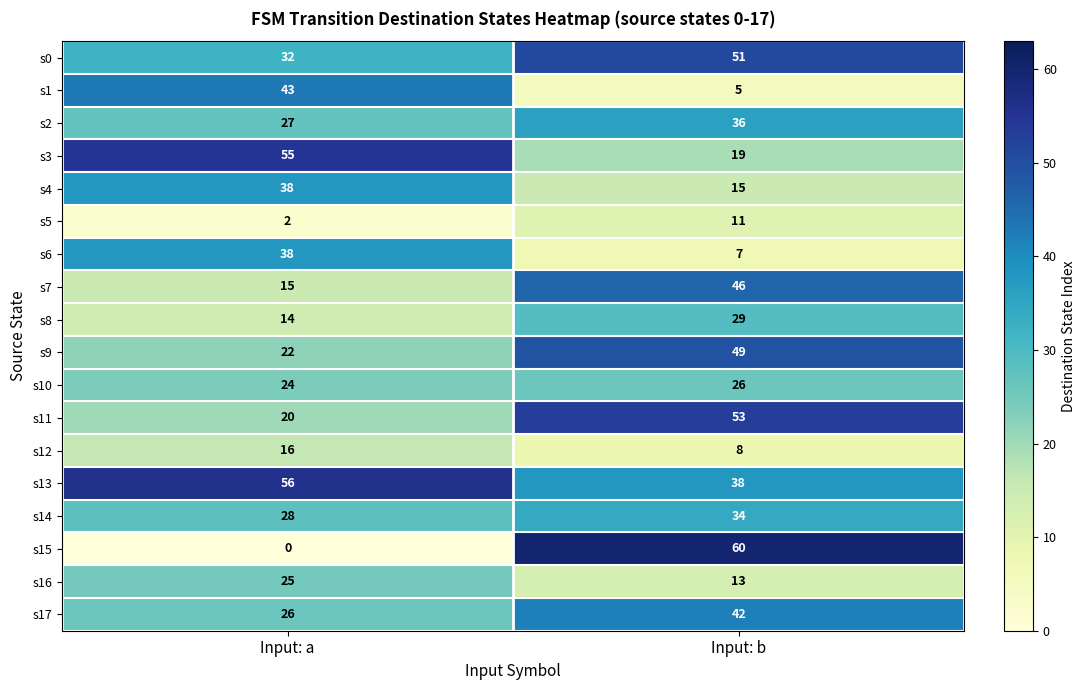

Which series has the largest range (max minus min)?

s15